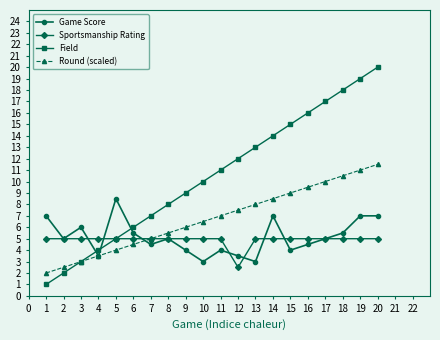

What is the sum of the Field values at 18 and 1?

19.0